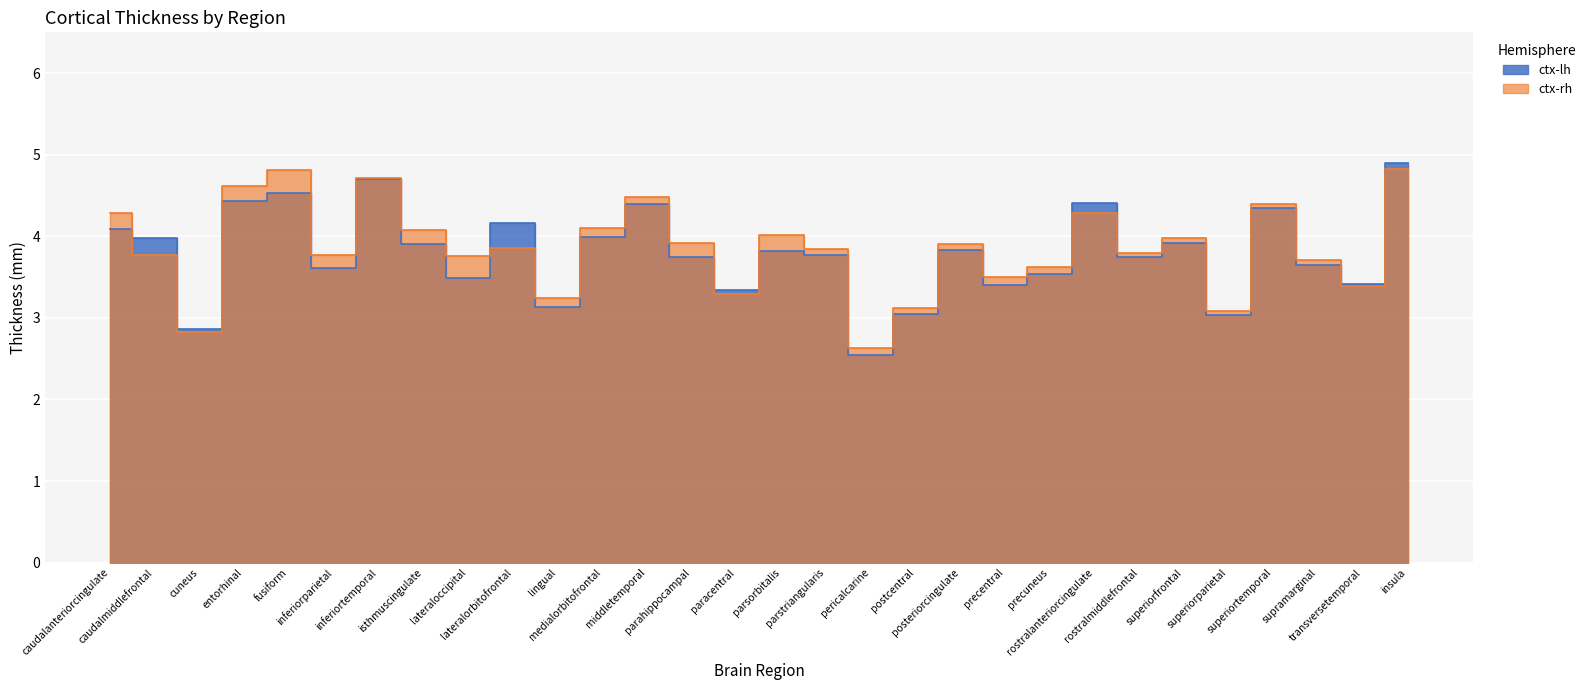

Is the value of ctx-lh at precuneus greater than the value of ctx-rh at caudalanteriorcingulate?

No